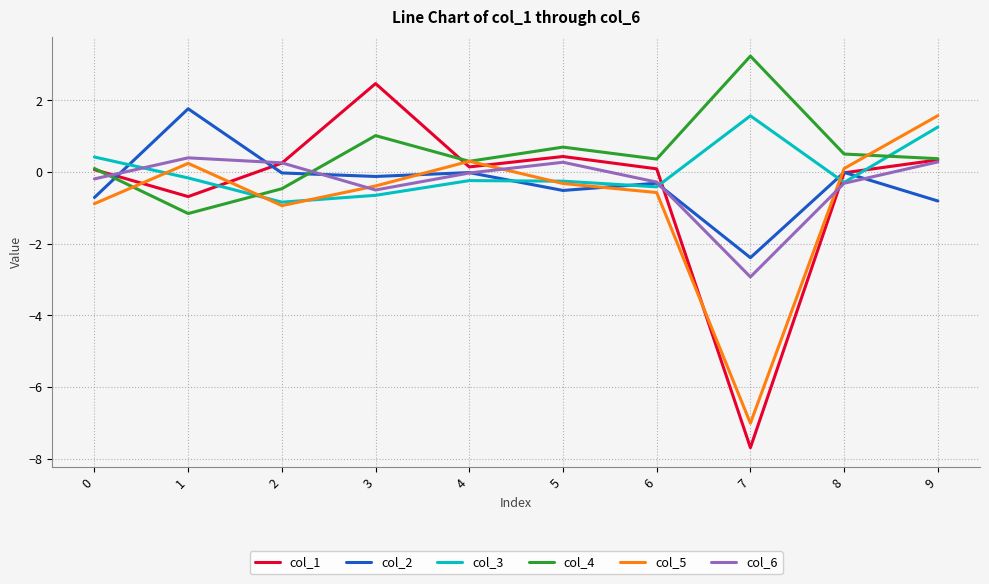

The col_4 series shows -1.2 at 1. True or false?

True